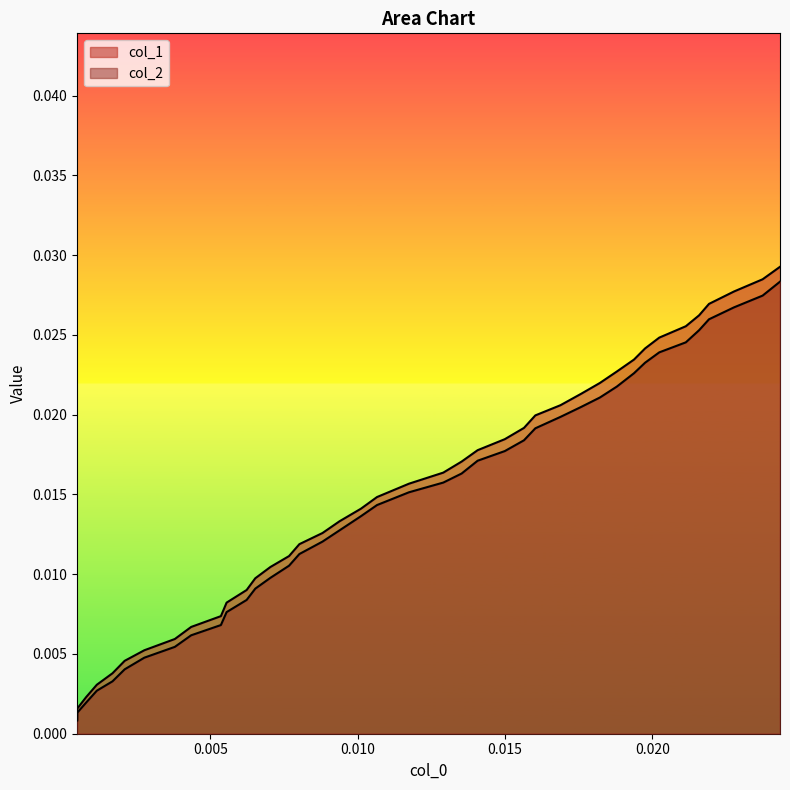

True or false: col_2 and col_1 cross at least once.

False